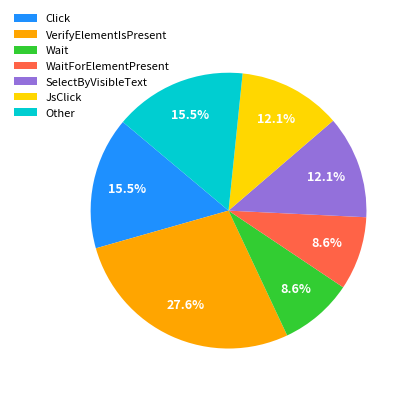

Count the number of slices in the pie.

7